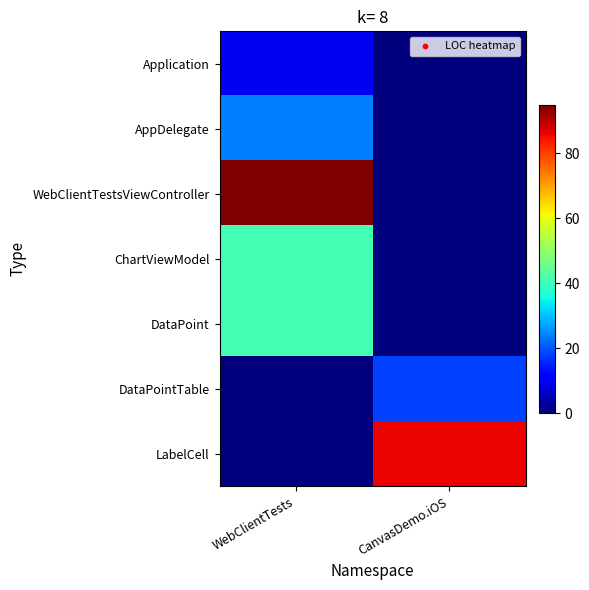

Which category has the lowest value across all series?

CanvasDemo.iOS